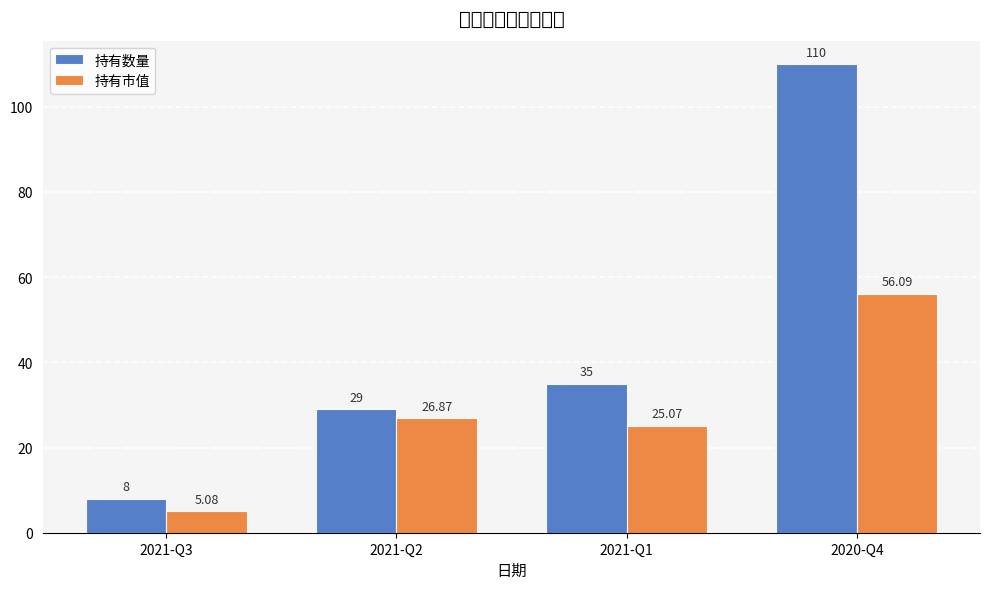

What is the maximum value for 持有市值?

56.1